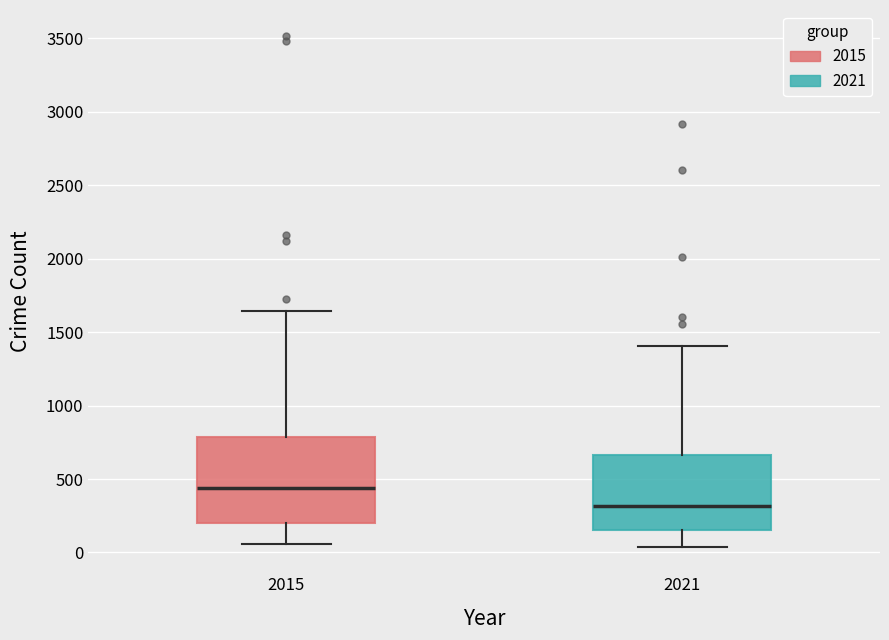

Where is the lower edge of the box at x = 2015 on the y-axis? The values are not printed on the chart, so give them approximately, as read against the axis.

200